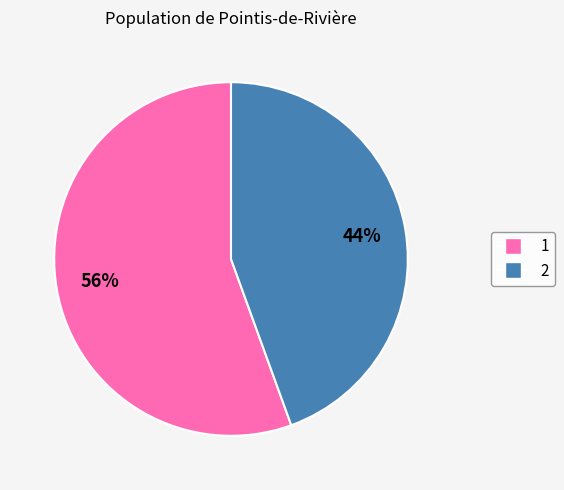

To the nearest percent, what is the average slice percentage?

50%